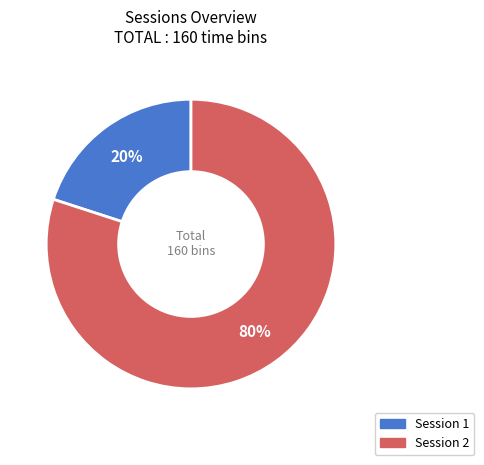

Which has a higher value, Session 1 or Session 2?

Session 2